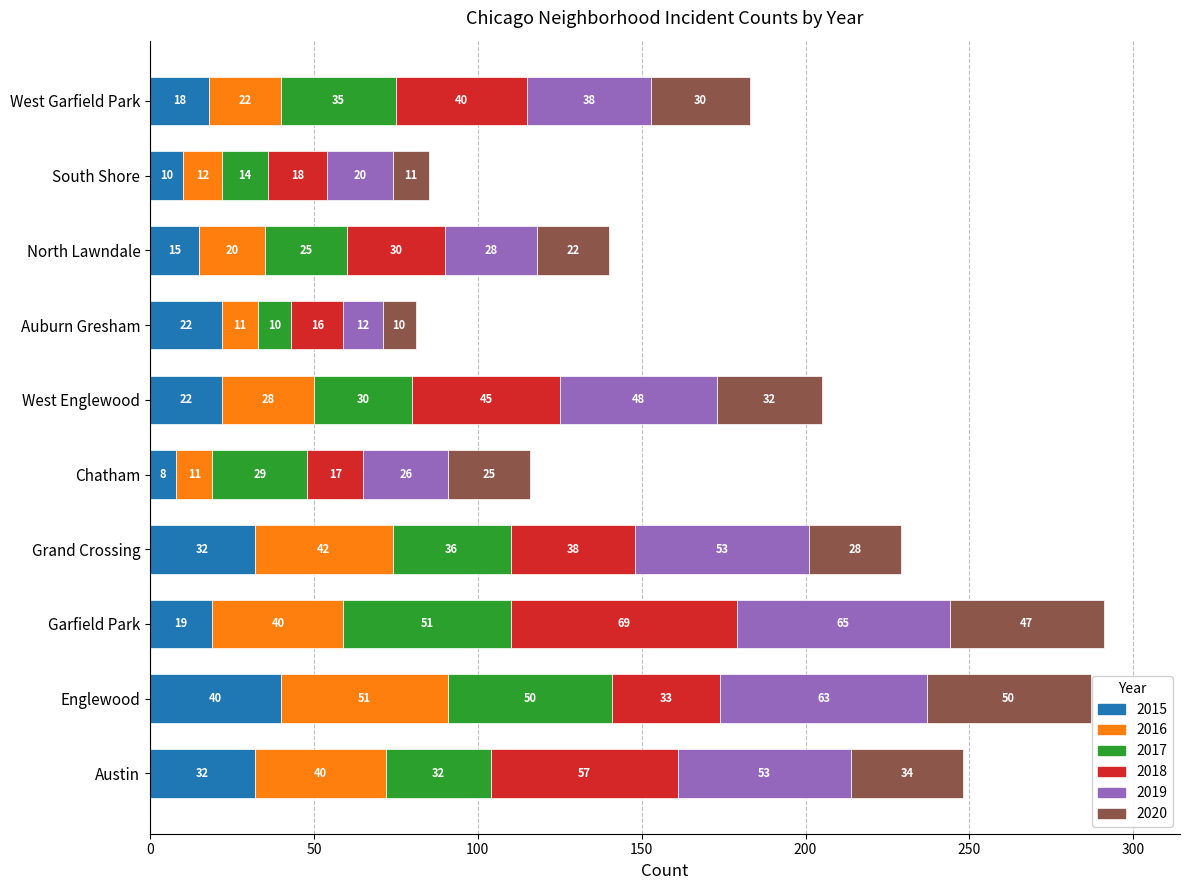

At which category is the sum across all series the highest?

Garfield Park